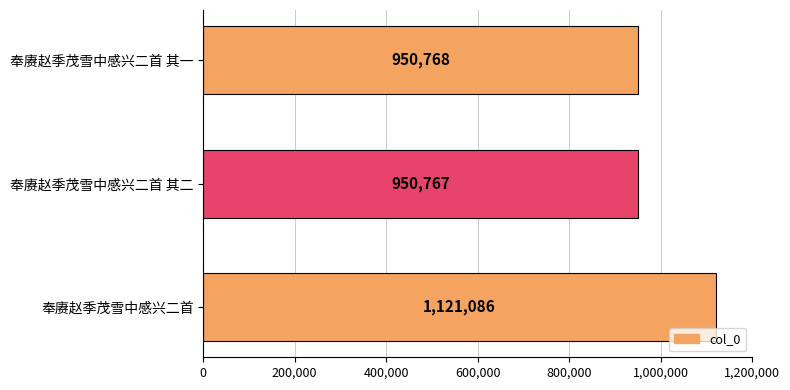

Reading bottom to top, what are all the values shown in this chart?

奉赓赵季茂雪中感兴二首=1121086	奉赓赵季茂雪中感兴二首 其二=950767	奉赓赵季茂雪中感兴二首 其一=950768